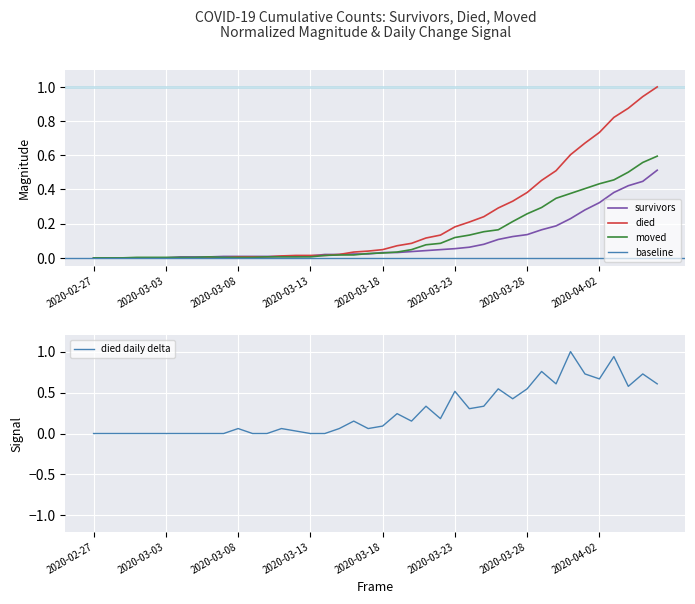

Between 2020-02-28 and 2020-03-22, which series saw the biggest shift?

died